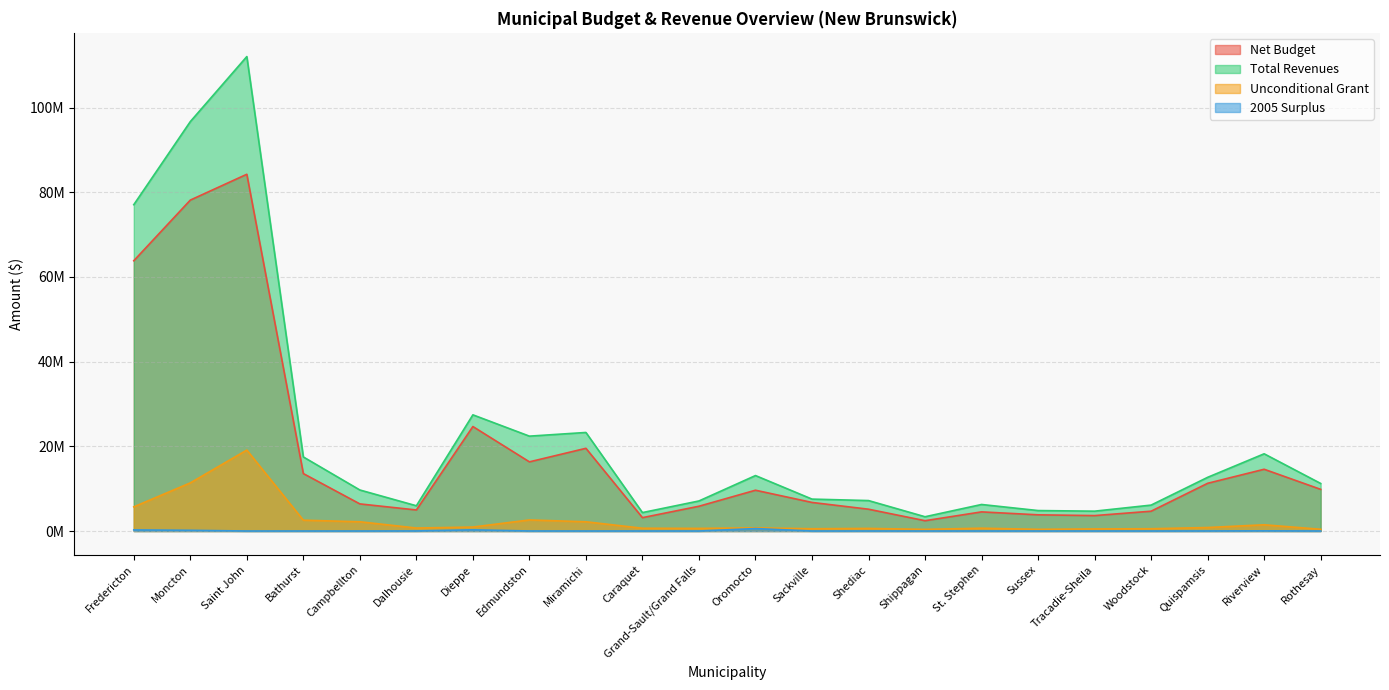

True or false: 2005 Surplus and Net Budget cross at least once.

False